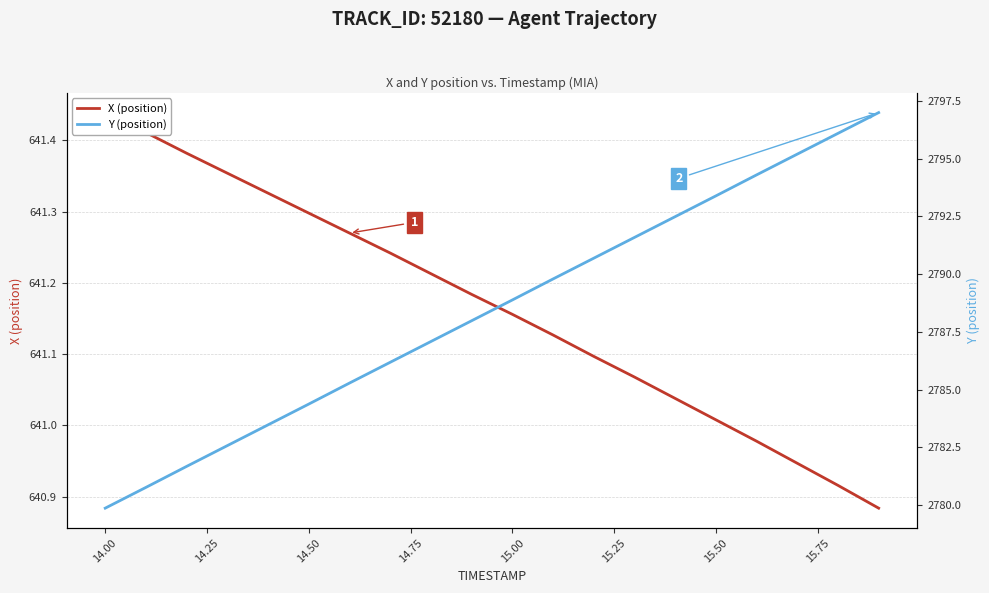

Where does the Y (position) series first go above 2788?

15.00